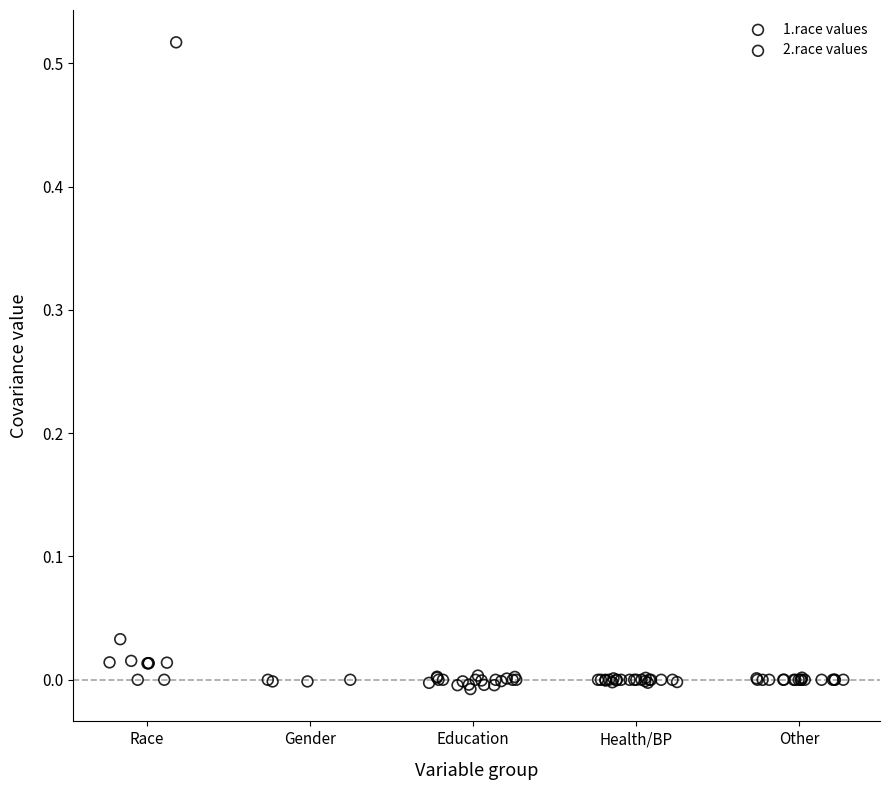

Which series has the largest Y range (max minus min)?

2.race values